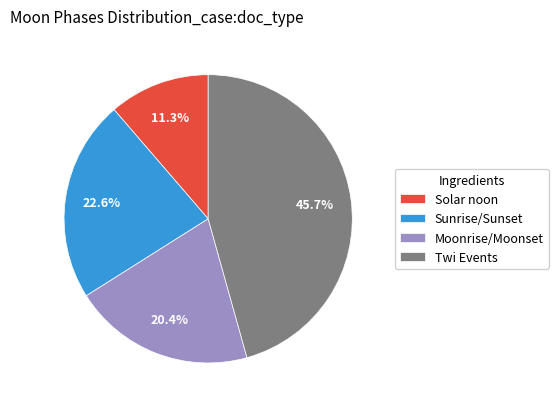

Does any single category account for the majority?

No